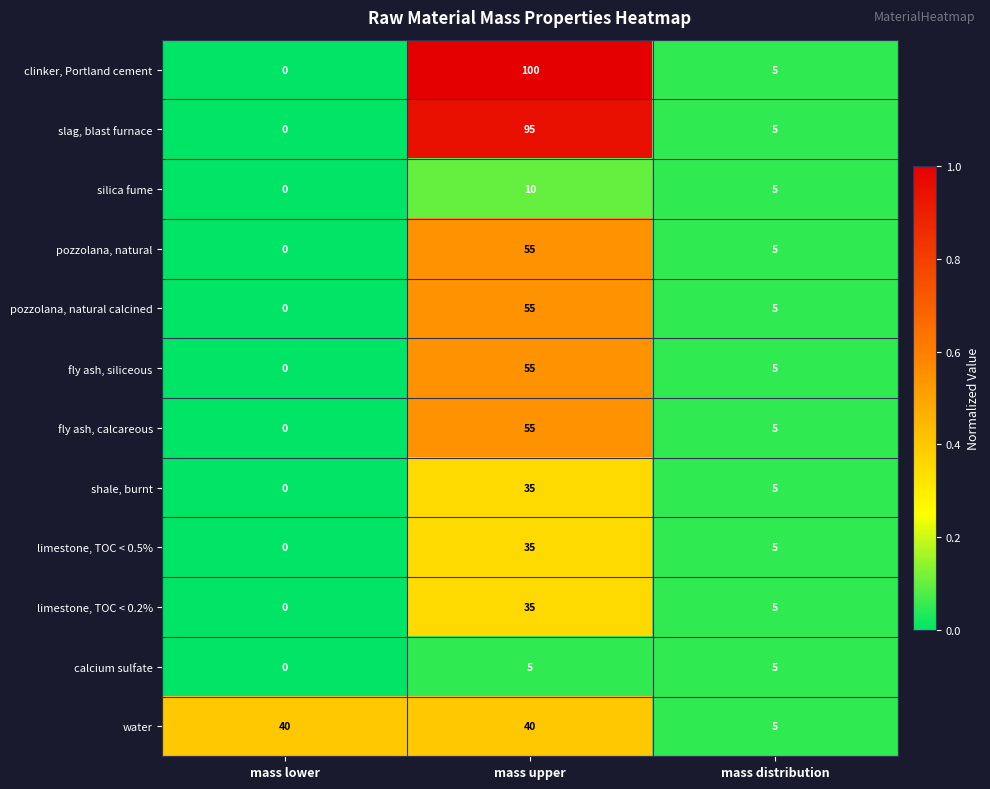

Between mass lower and mass upper, which series saw the biggest shift?

clinker, Portland cement